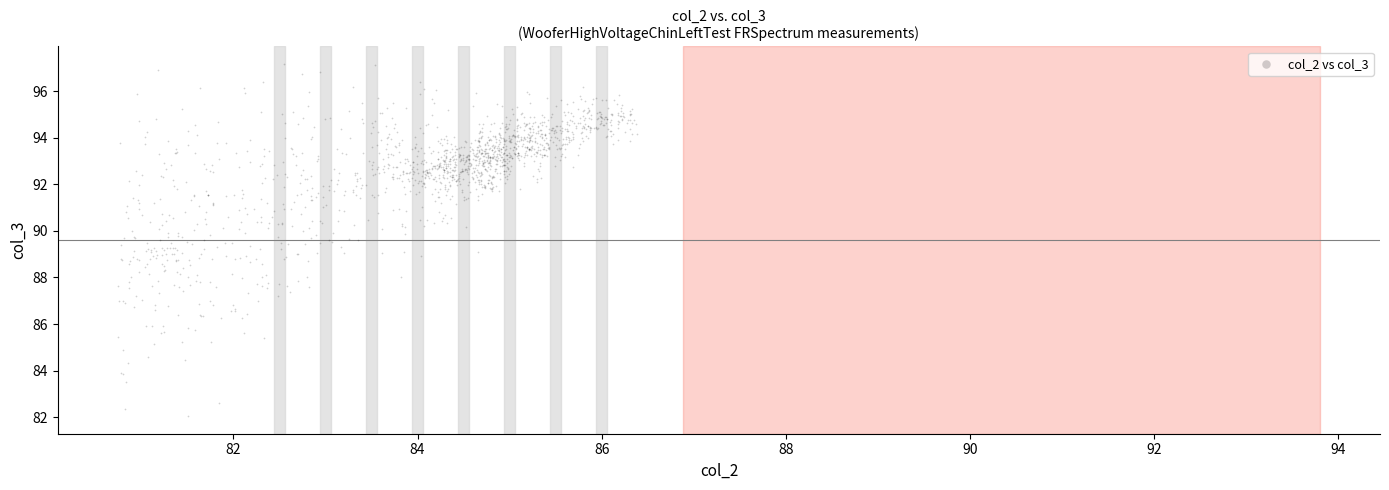

What is the range of X values (max minus min)?

5.6